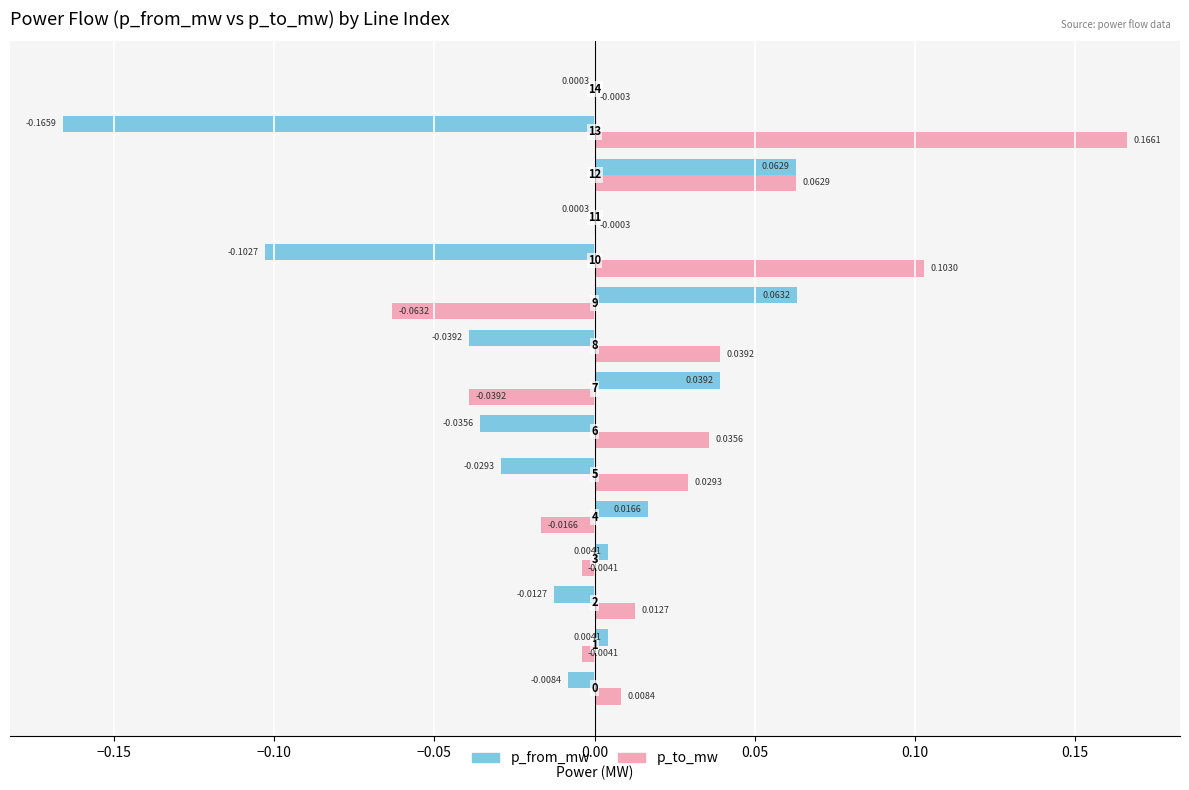

Which series has the largest total across all categories?

p_to_mw